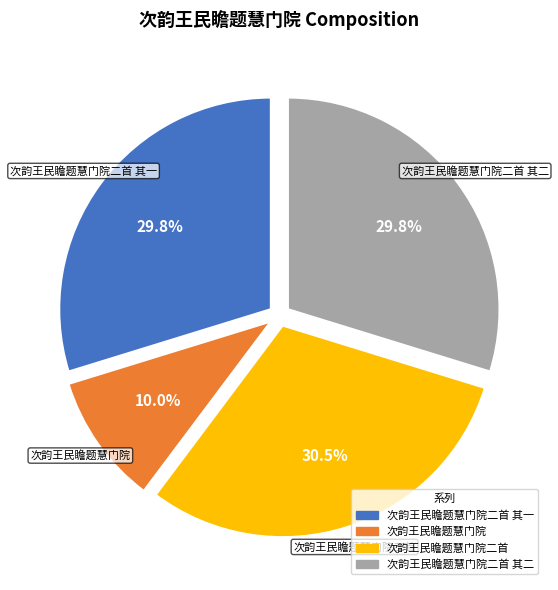

Is there any slice that represents more than half of the pie?

No